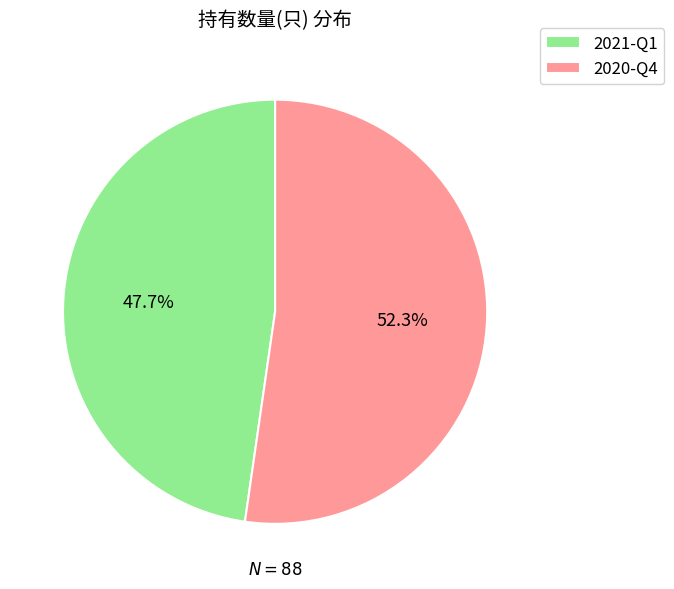

Do 2021-Q1 and 2020-Q4 together represent more than half of the pie?

Yes